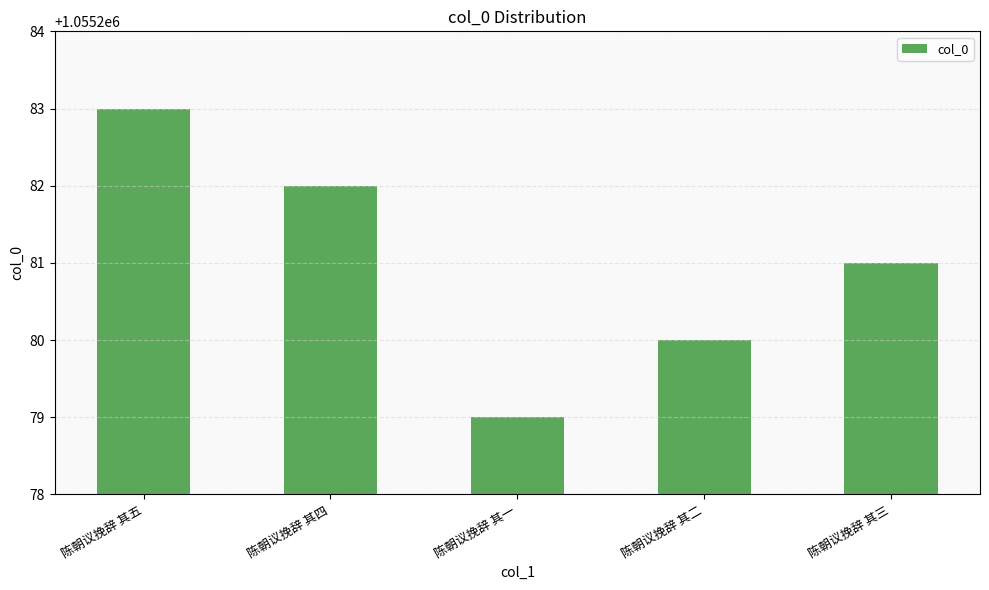

Reading left to right, what are all the values shown in this chart?

1055283	1055282	1055279	1055280	1055281